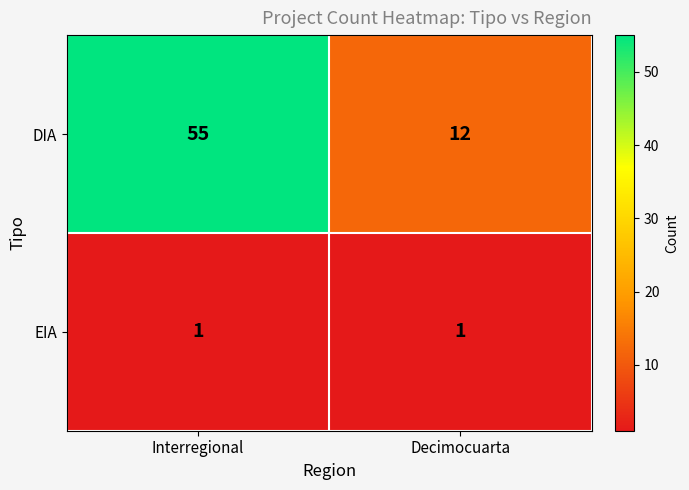

Reading right to left, list all the values displayed in this chart.

DIA: Decimocuarta=12	Interregional=55
EIA: Decimocuarta=1	Interregional=1